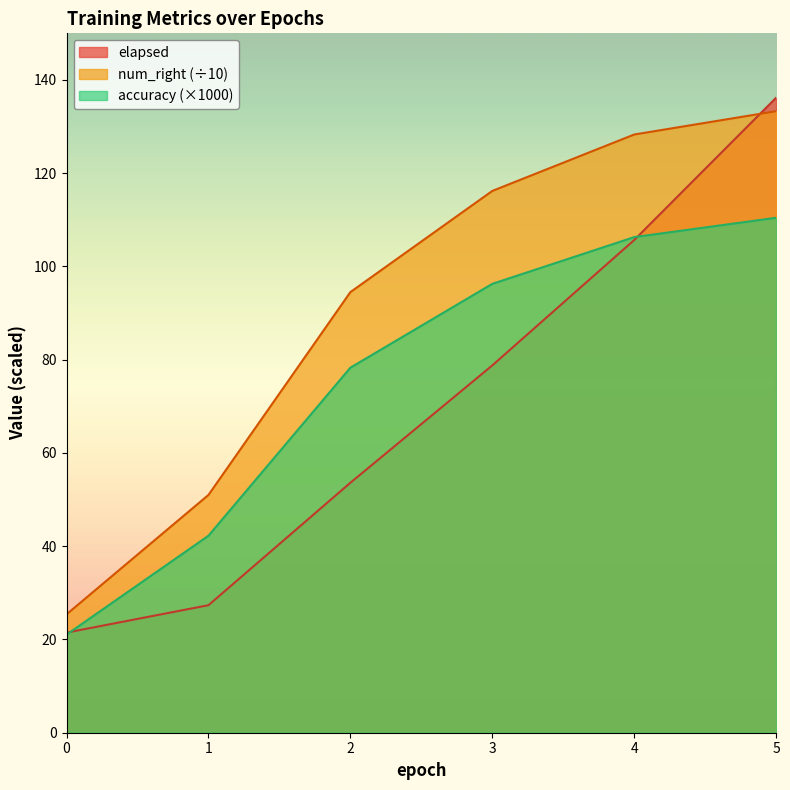

Count the number of categories in the chart.

6